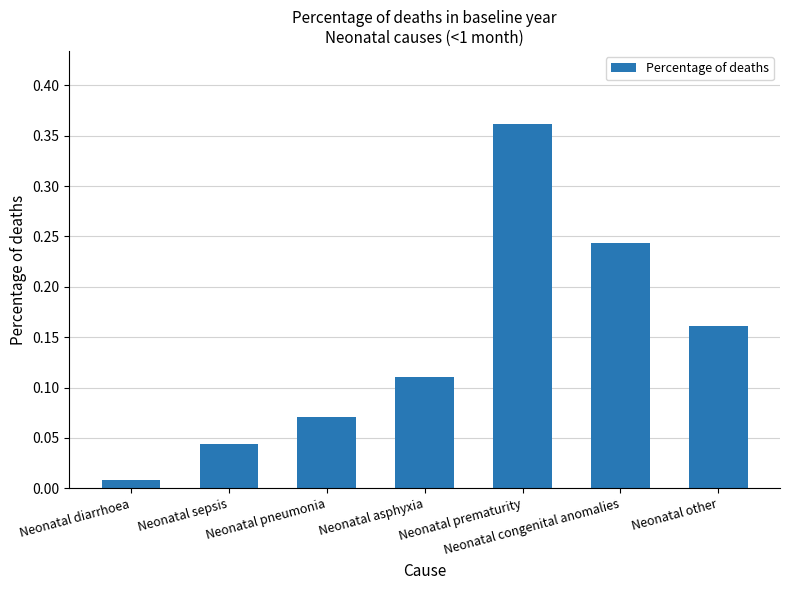

What is the sum of the values at Neonatal congenital anomalies and Neonatal diarrhoea?

0.3